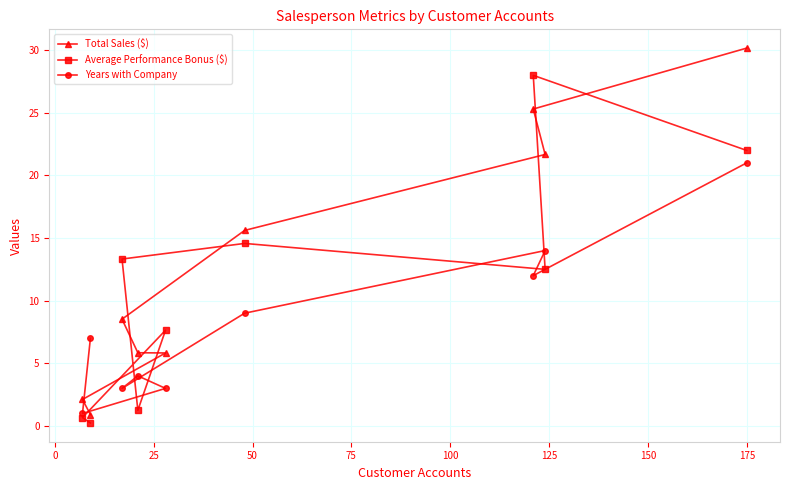

Which series has the largest total across all categories?

Total Sales ($)